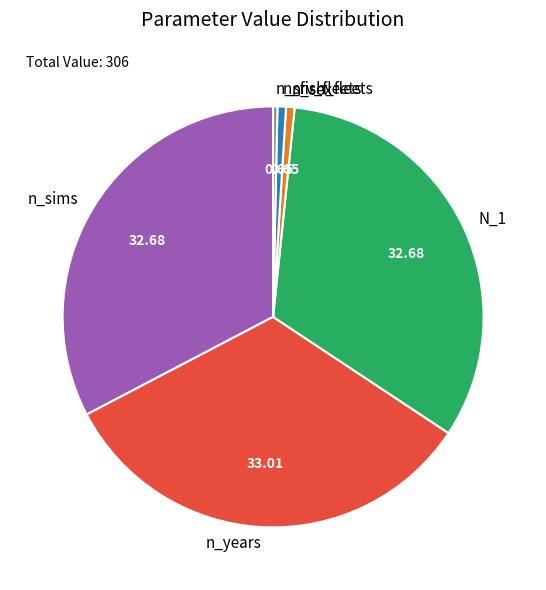

Which has a higher value, n_years or n_srv_fleets?

n_years